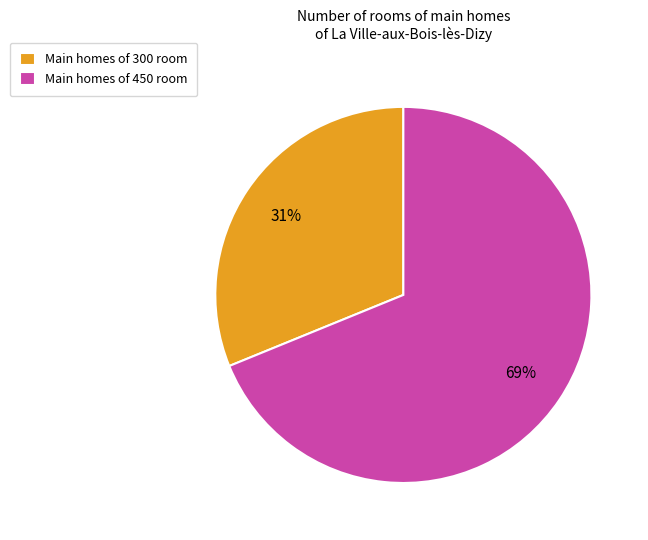

The Main homes of 300 room slice represents 21% of the pie. True or false?

False